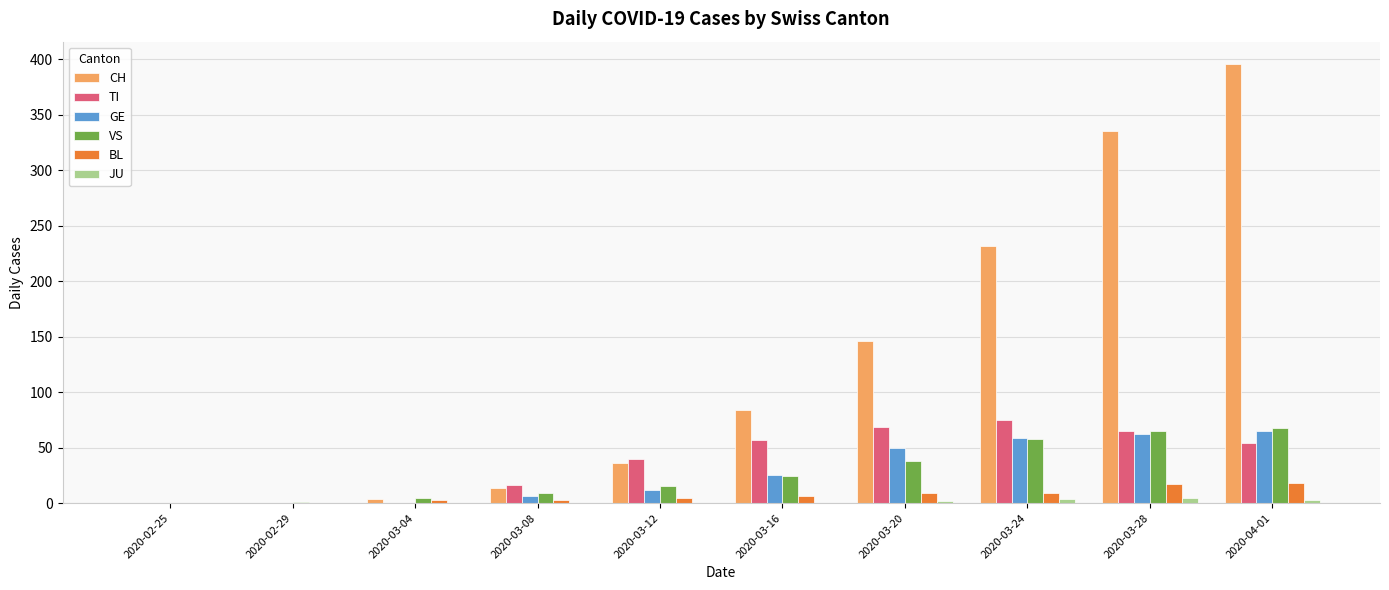

What is the maximum value shown in the chart?

396